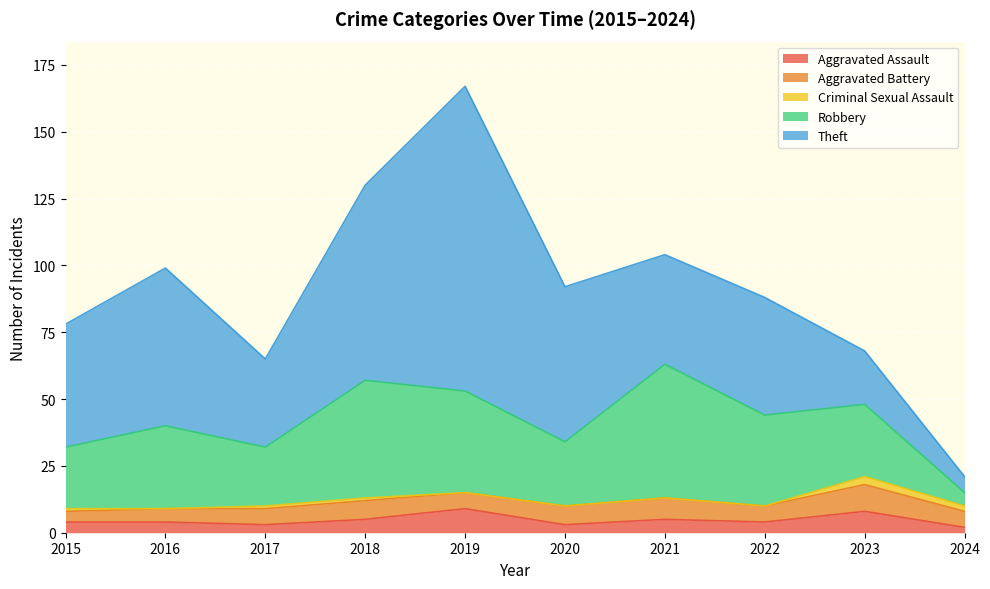

Is it true that Criminal Sexual Assault equals 1 at 2015?

True